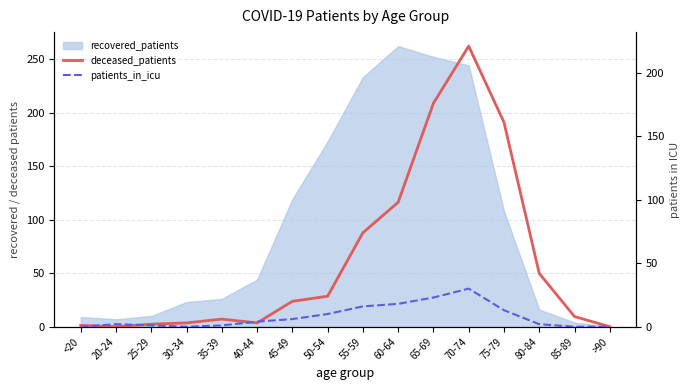

After their last crossing, which series has the higher values: deceased_patients or patients_in_icu?

deceased_patients